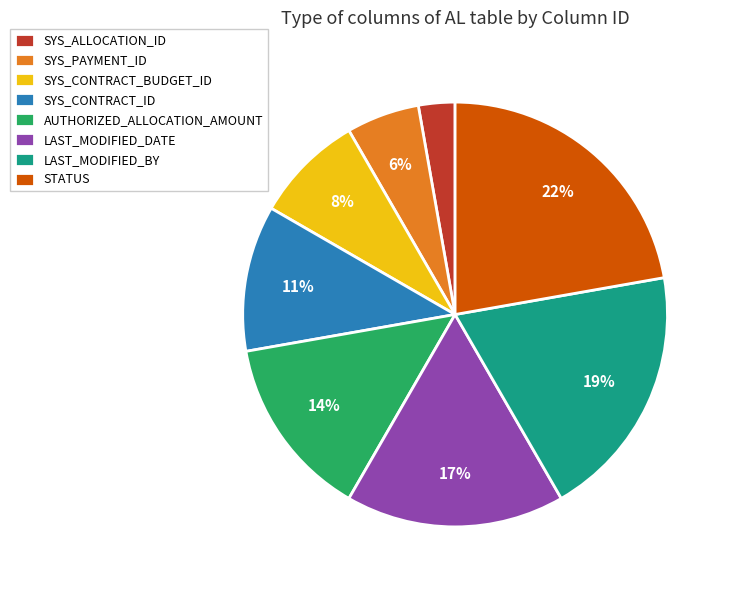

To the nearest percent, what is the average slice percentage?

12%